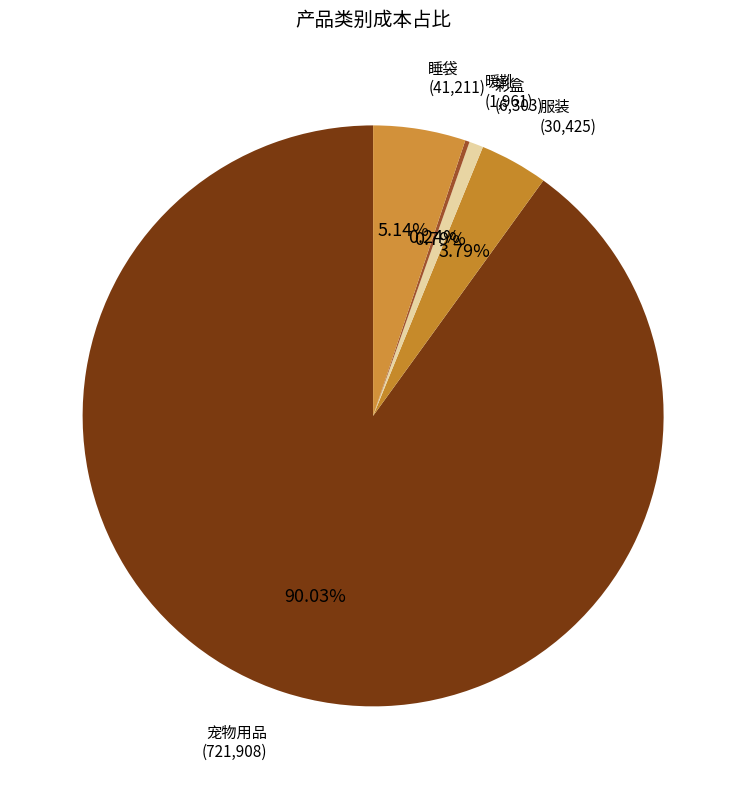

Which slice is the largest?

宠物用品